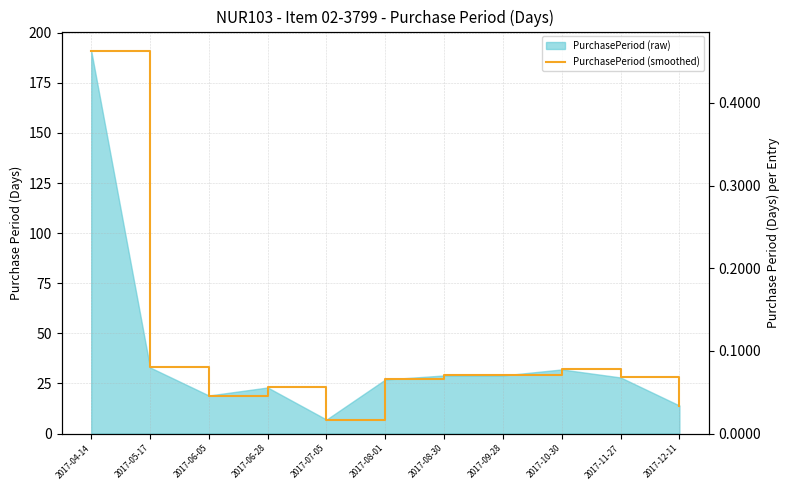

Does the chart have visible grid lines?

Yes